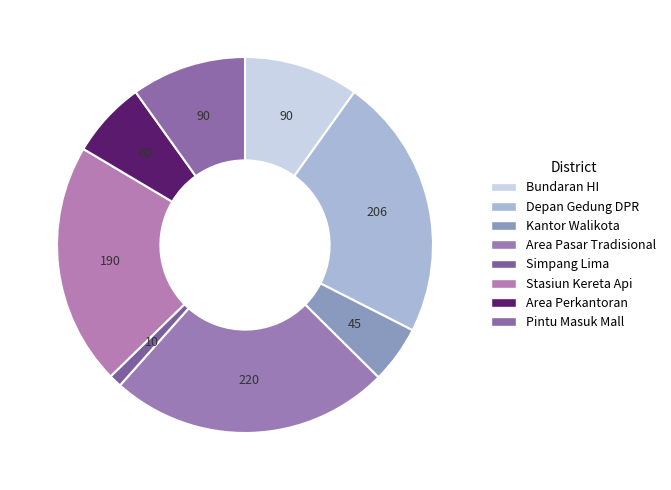

Which slice is the largest?

Area Pasar Tradisional